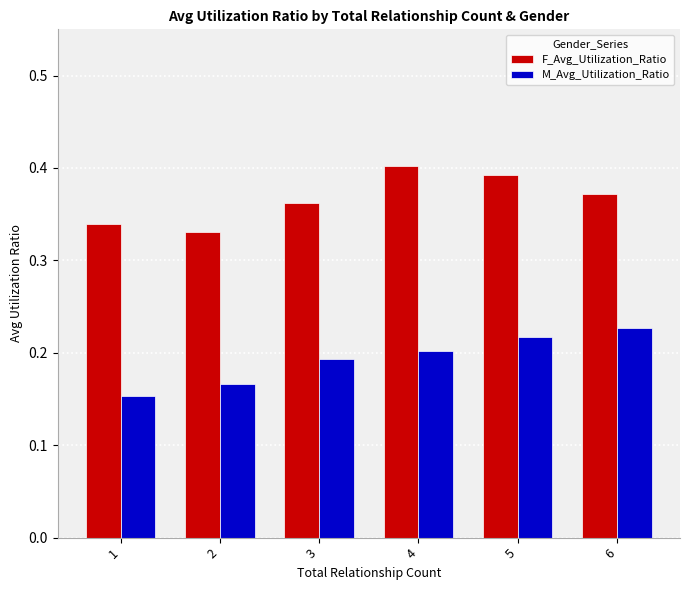

List the series in order of their overall mean, lowest first.

M_Avg_Utilization_Ratio, F_Avg_Utilization_Ratio